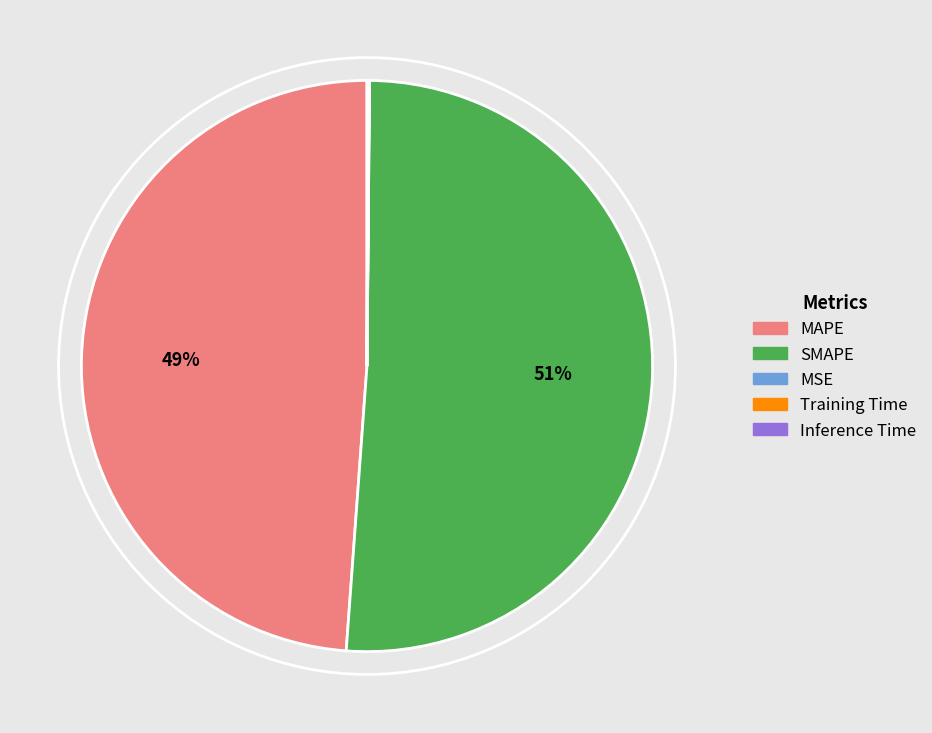

What percentage is the MAPE slice, to the nearest percent?

49%